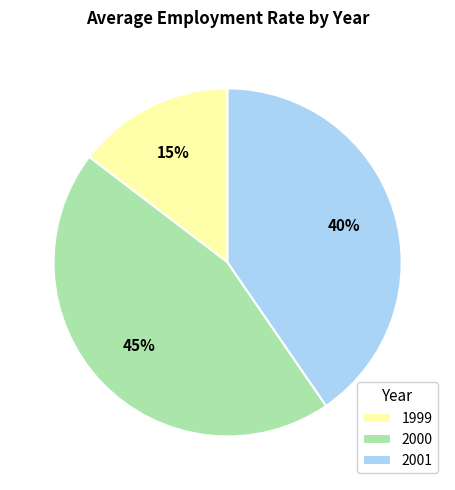

Approximately how many times larger is the value at 1999 compared to 2000?

0.3